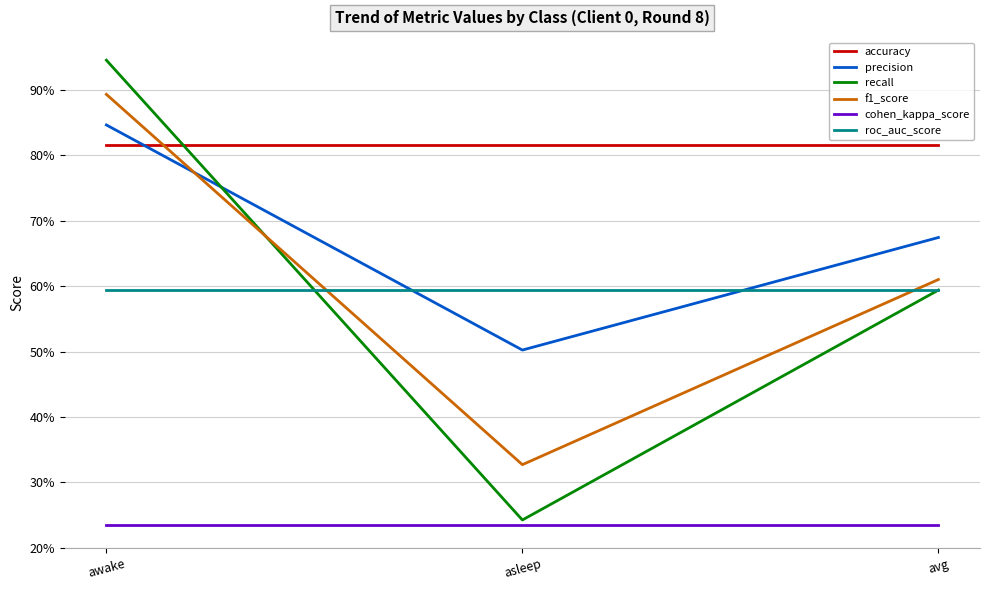

Does the chart have visible grid lines?

Yes